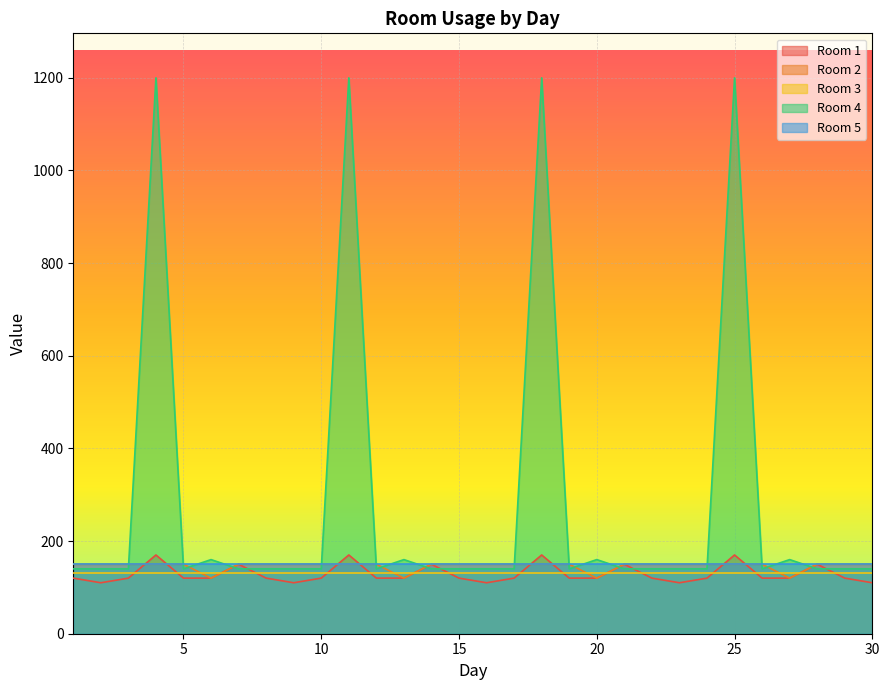

After their last crossing, which series has the higher values: Room 2 or Room 1?

Room 2